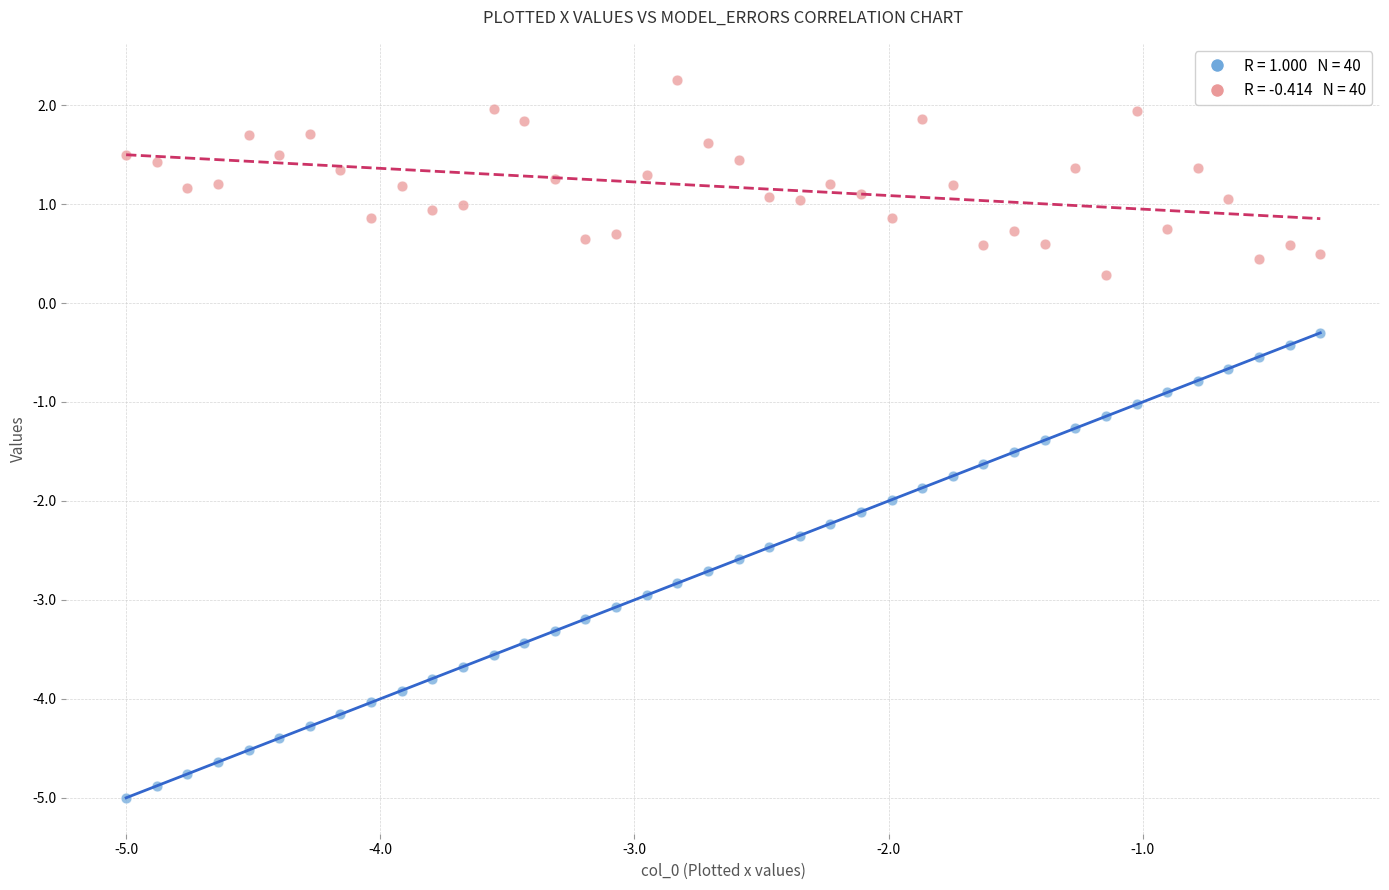

Across all data points, what is the range of X values (max minus min)?

4.7